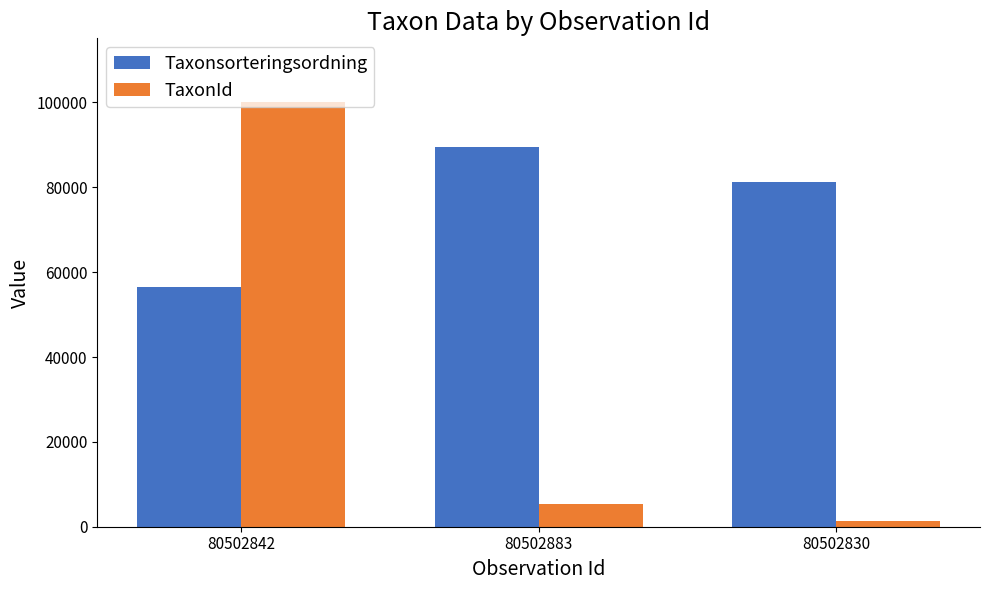

Is it true that TaxonId equals 5432 at 80502883?

True